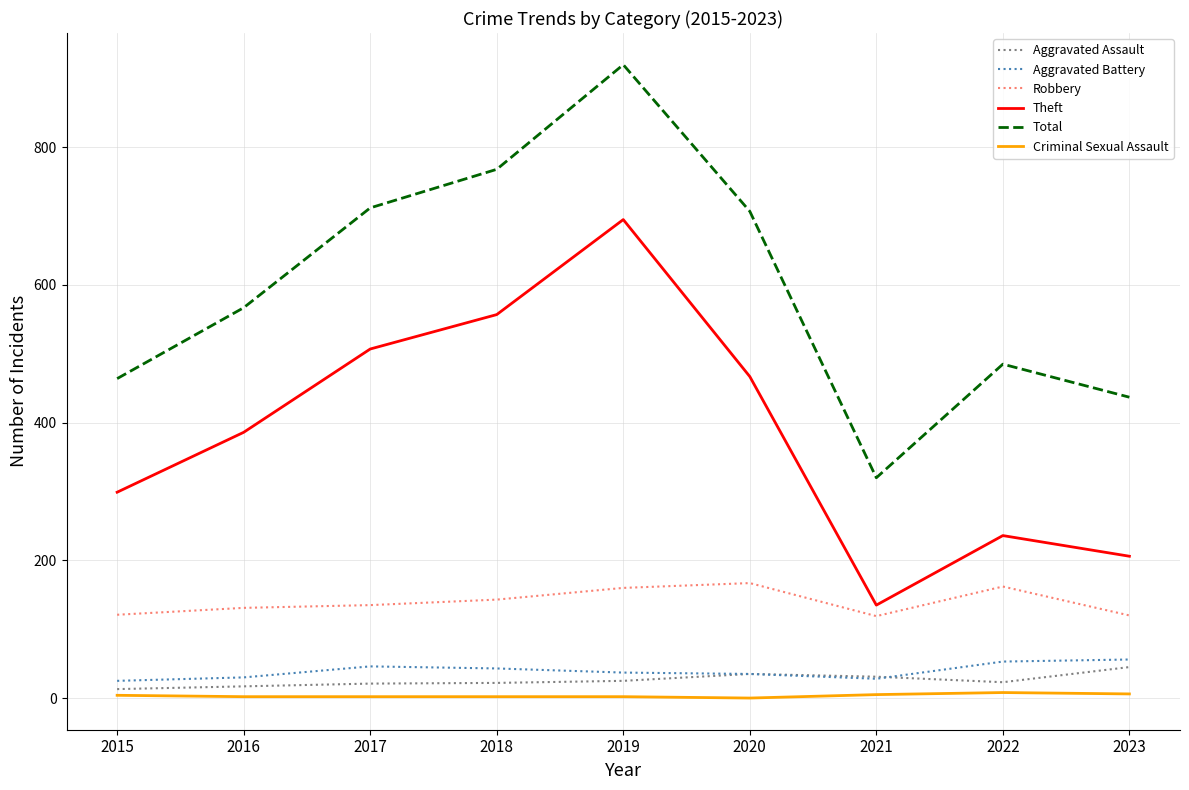

Is it true that Total equals 320 at 2021?

True